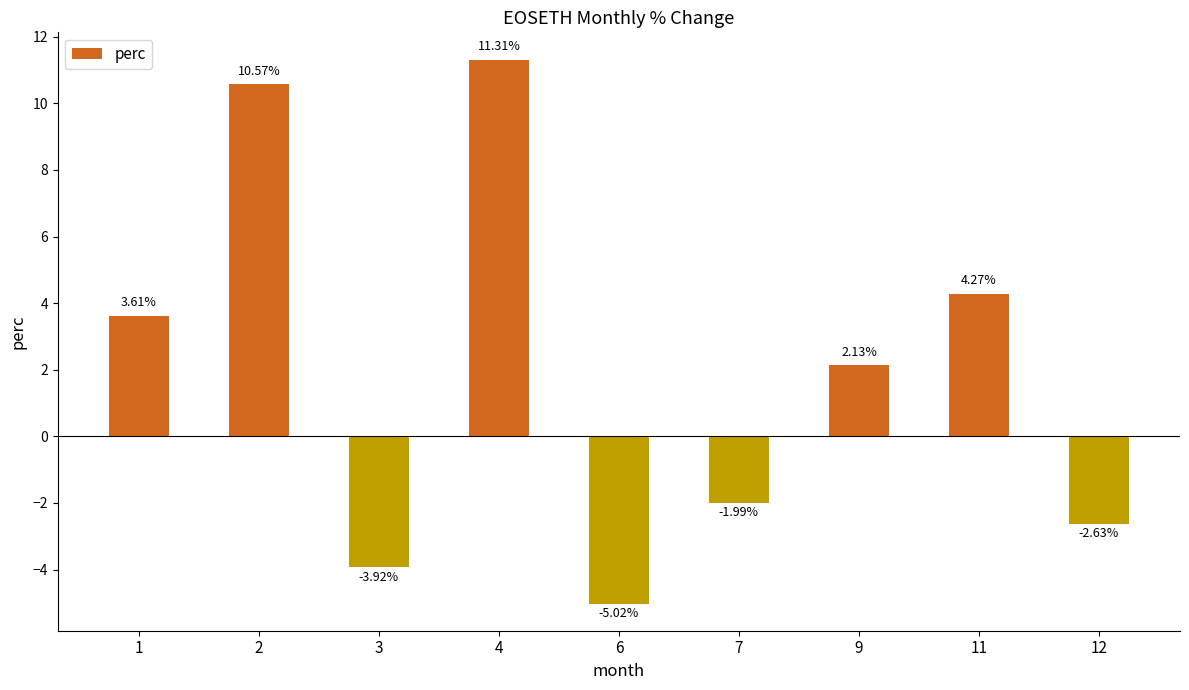

What is the difference between the second highest and second lowest values?

14.5